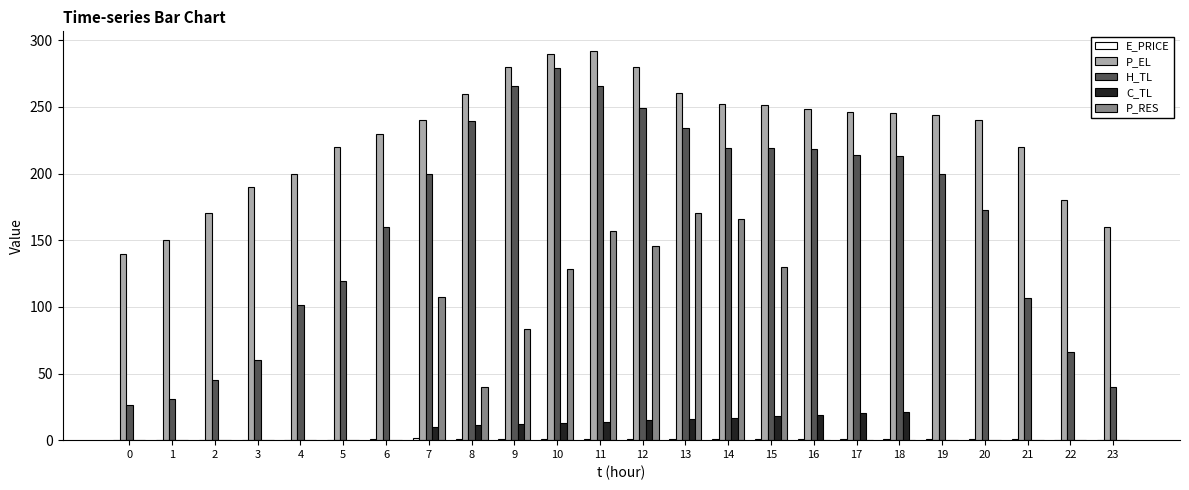

Is the value of H_TL at 21 greater than the value of C_TL at 1?

Yes